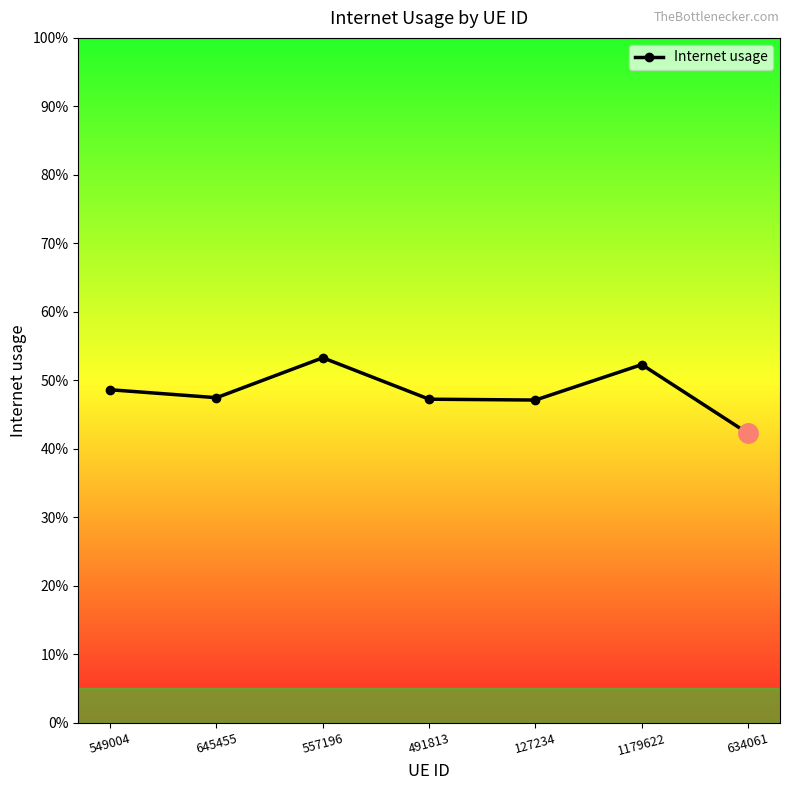

Is this an area chart (filled region under the line)?

No